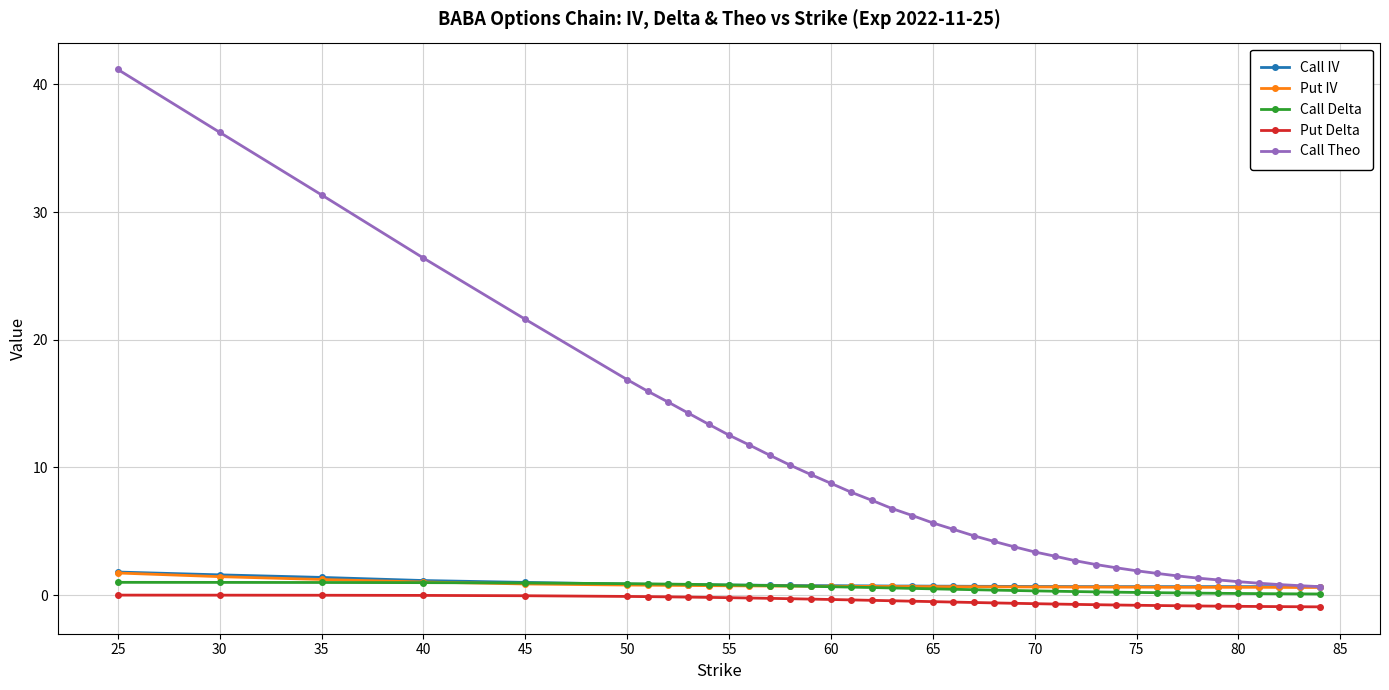

Which series has the widest spread of values?

Call Theo